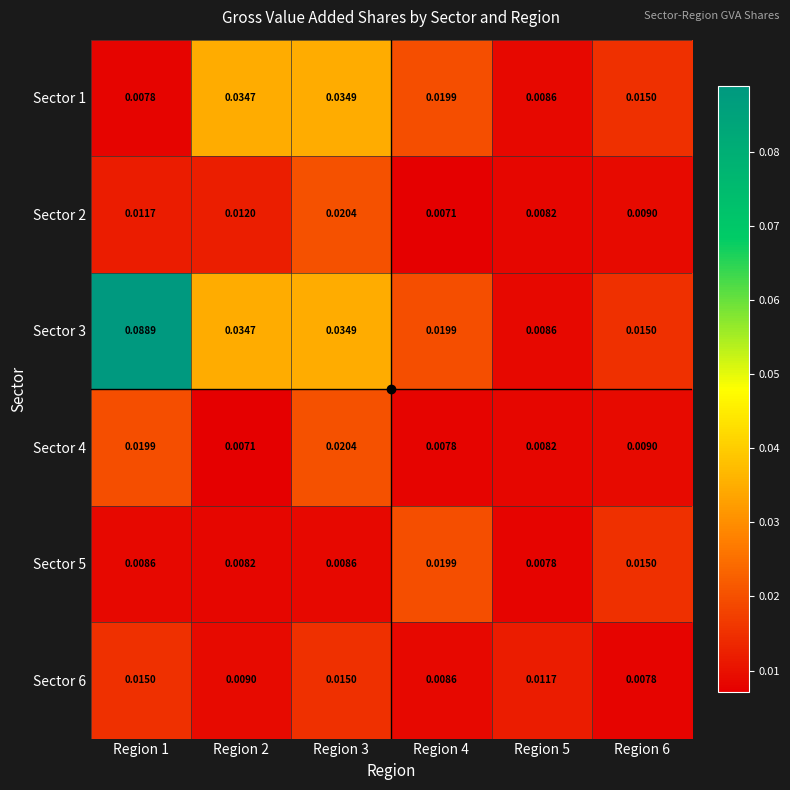

Is the value of Sector 1 at Region 6 greater than the value of Sector 6 at Region 6?

Yes